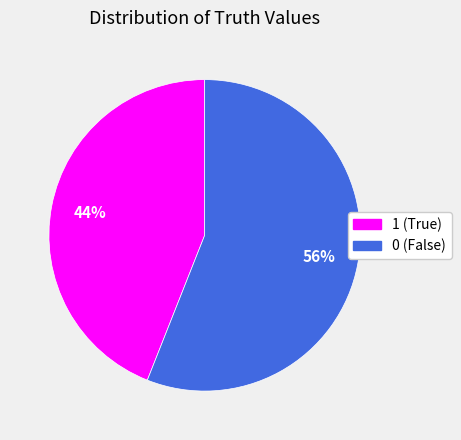

The 0 slice represents 49% of the pie. True or false?

False